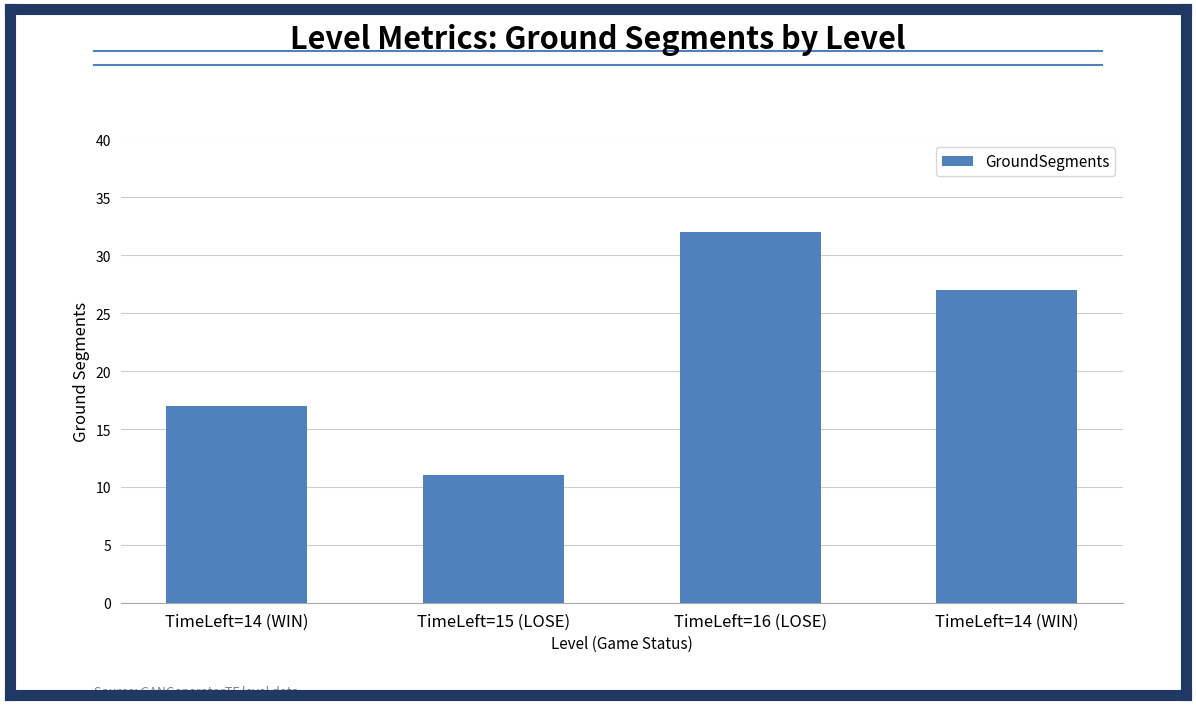

How many data points does each series have?

4